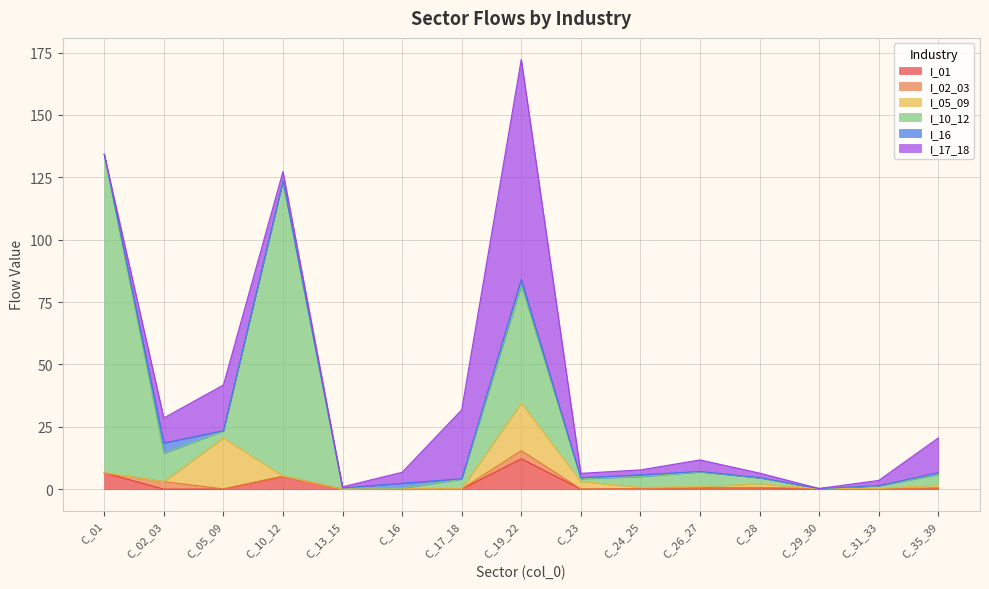

Is the value of I_05_09 at C_24_25 greater than the value of I_02_03 at C_02_03?

No